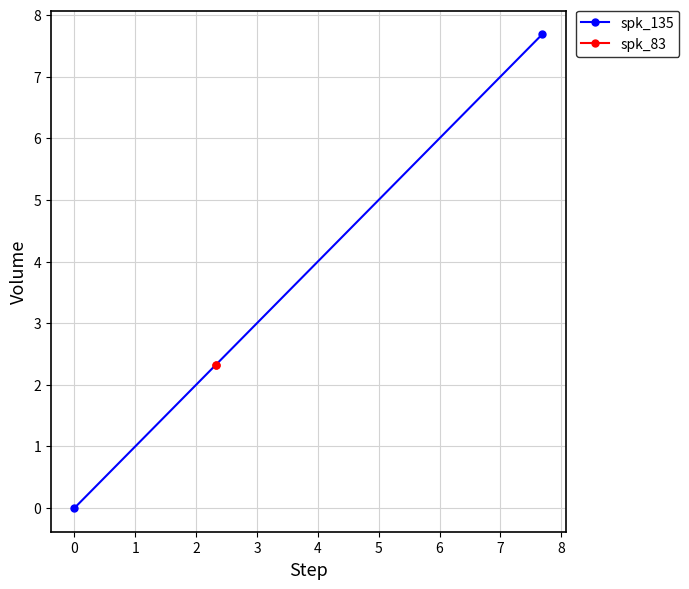

What is the maximum value for spk_83?

2.3